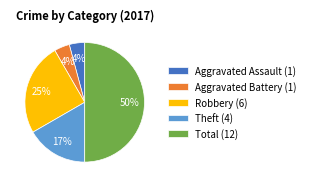

What percentage is the Robbery (6) slice, to the nearest percent?

25%